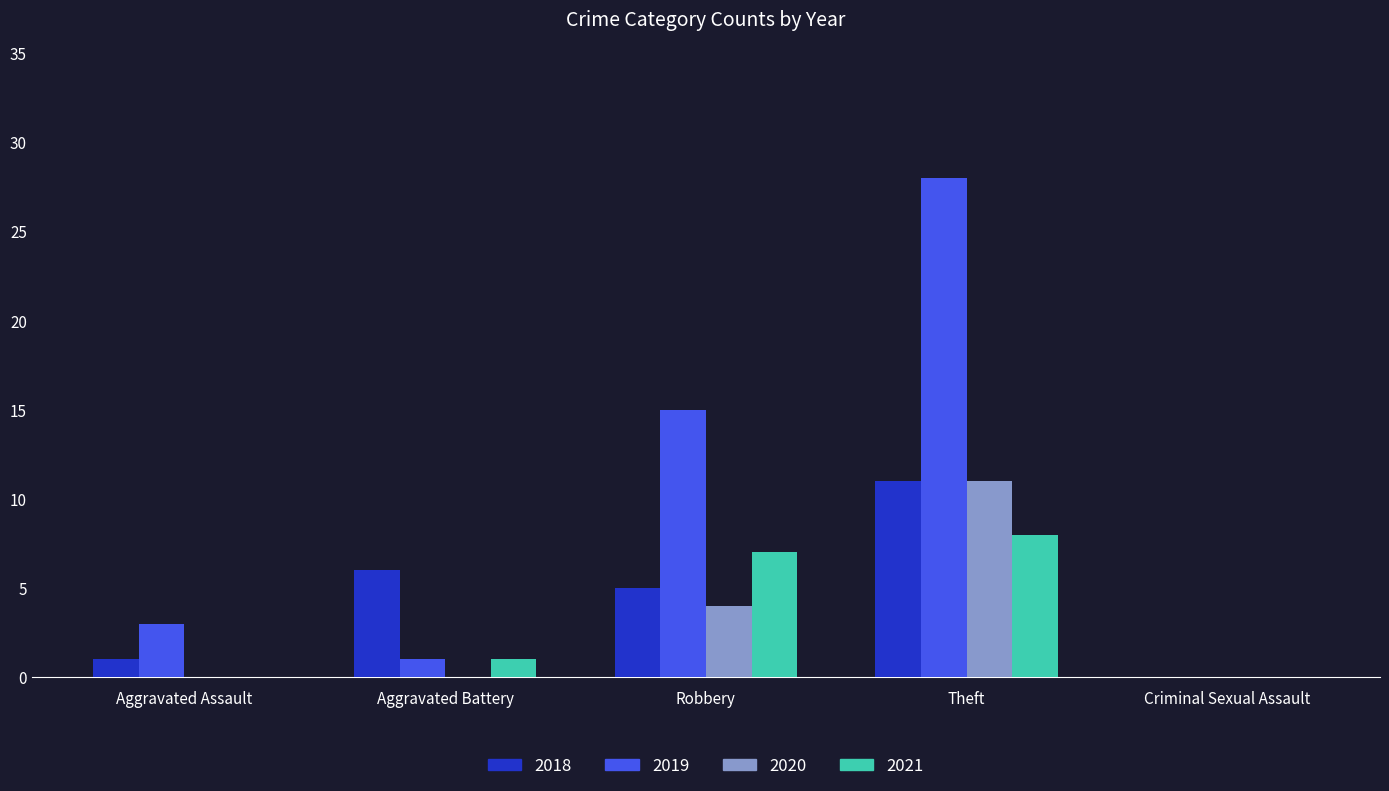

What is the highest value of the 2020 series?

11